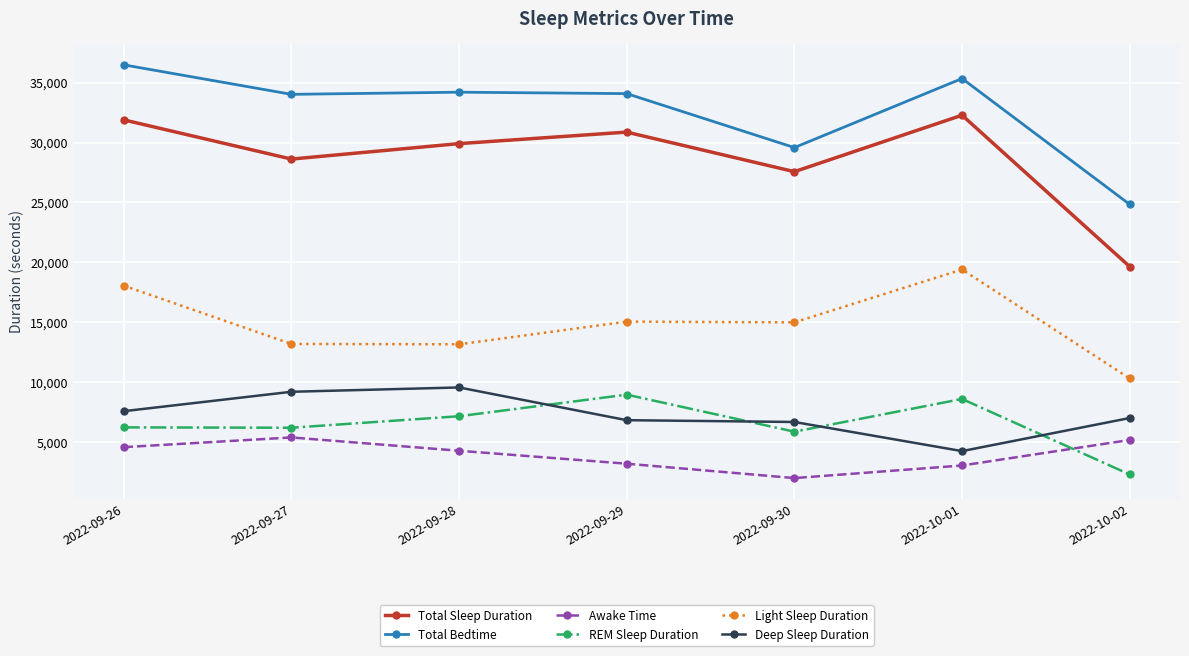

What position from the right is 2022-09-30?

3